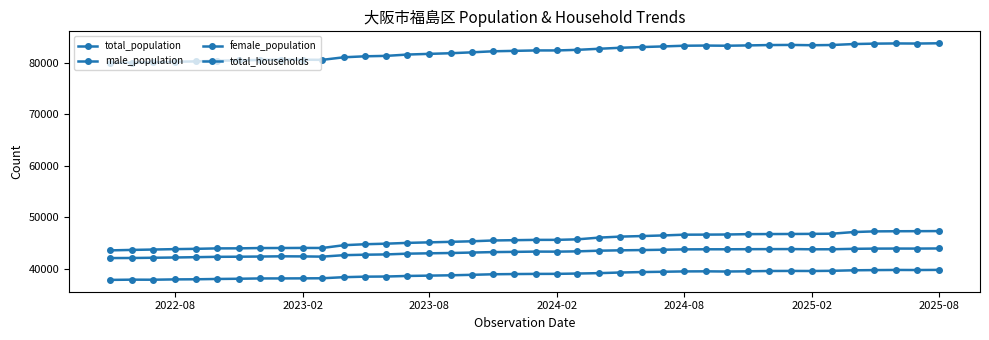

How many series are shown in this chart?

4